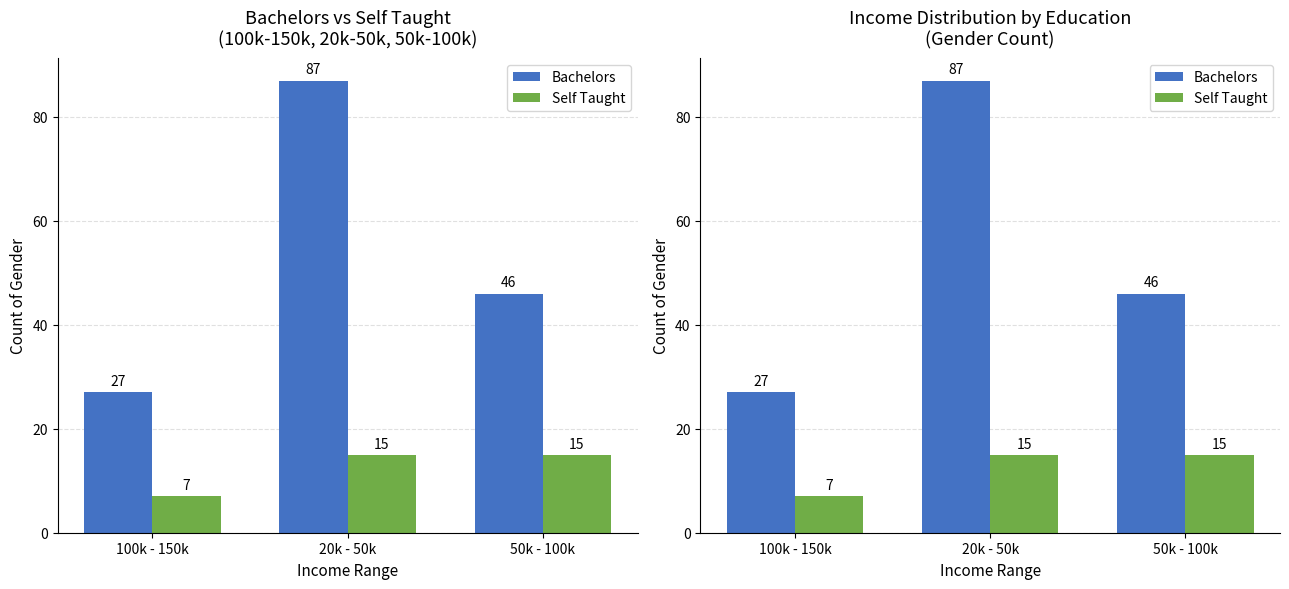

What position from the right is 20k - 50k?

2